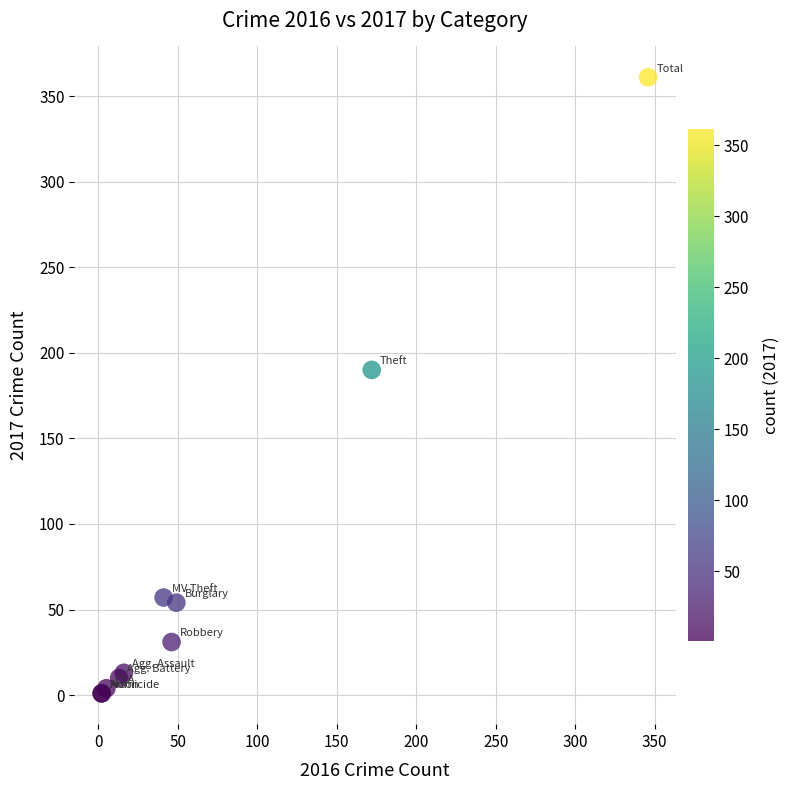

What Y value in the scatter plot is closest to 181?

190